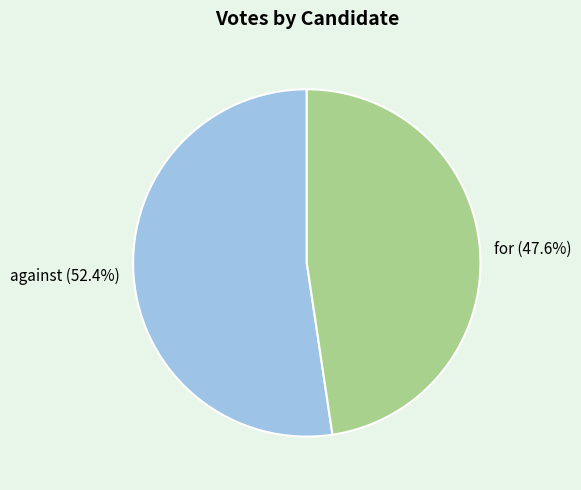

What is the ratio of the value at against to the value at for?

1.1